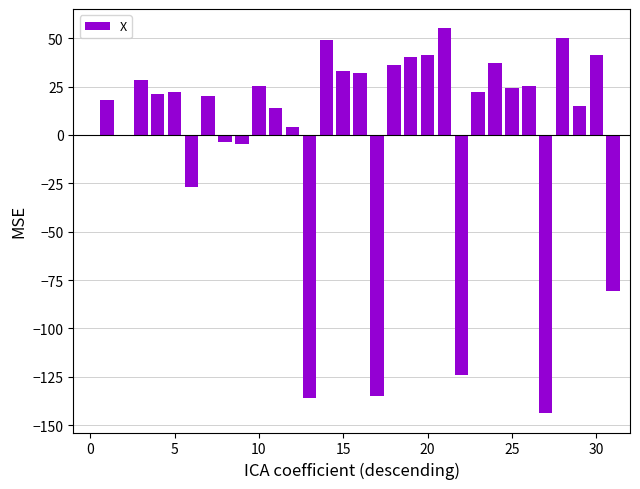

What is the maximum value shown in the chart?

55.1